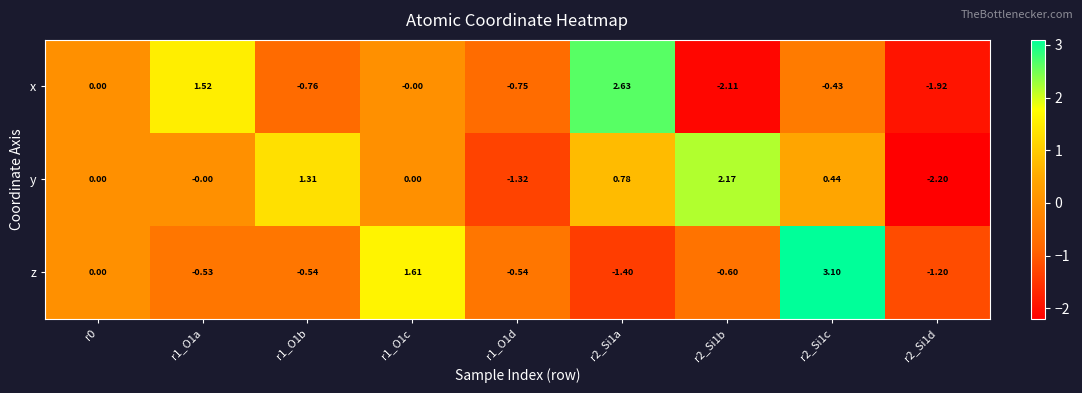

Which series has the widest spread of values?

x